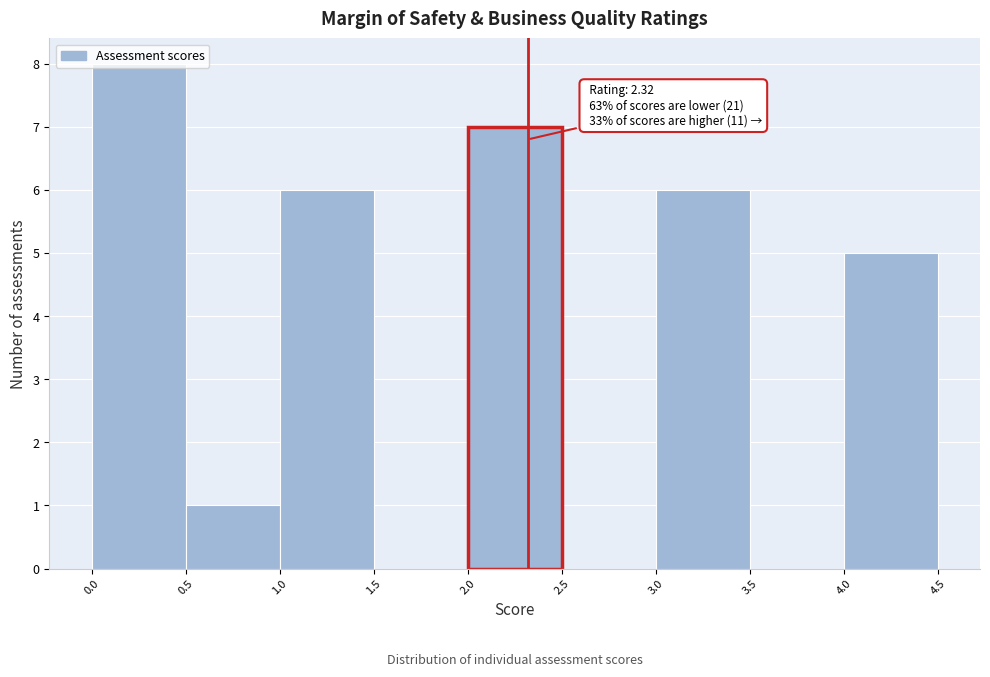

Over which range of the x-axis is the bar tallest?

0.0 to 0.5